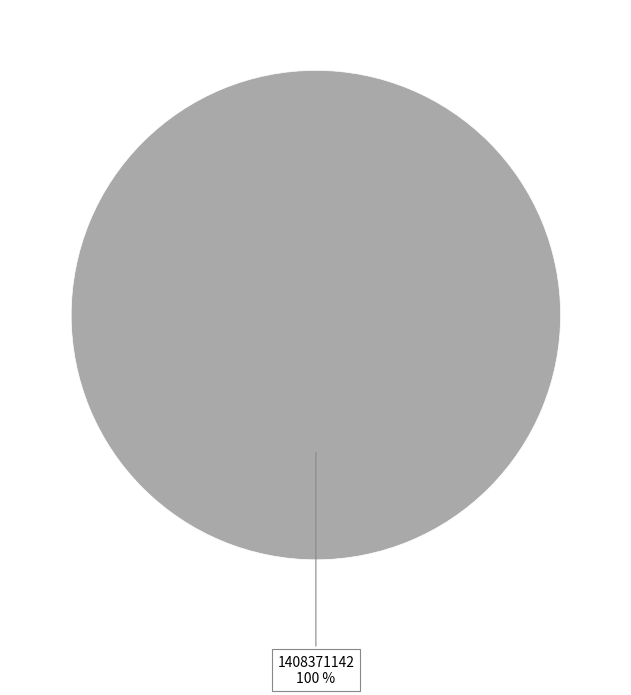

Is there any slice that represents more than half of the pie?

Yes